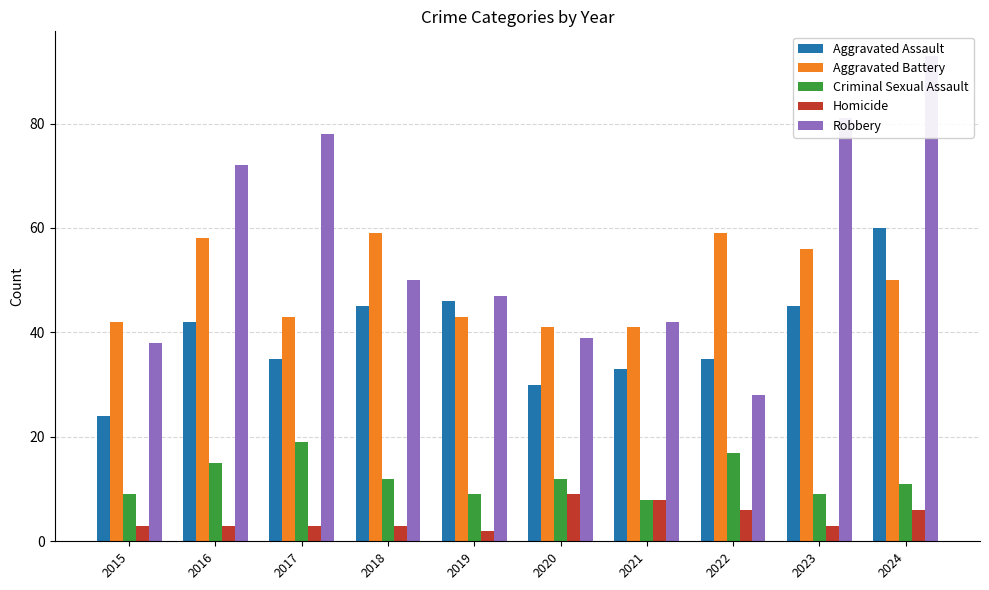

What is the sum of the Criminal Sexual Assault values at 2019 and 2021?

17